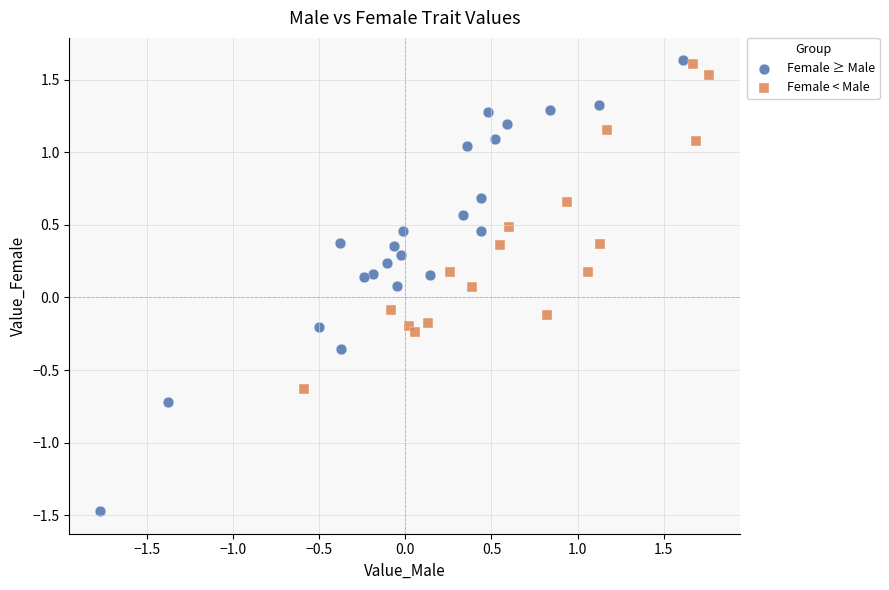

Which series has the widest spread of Y values?

Female ≥ Male